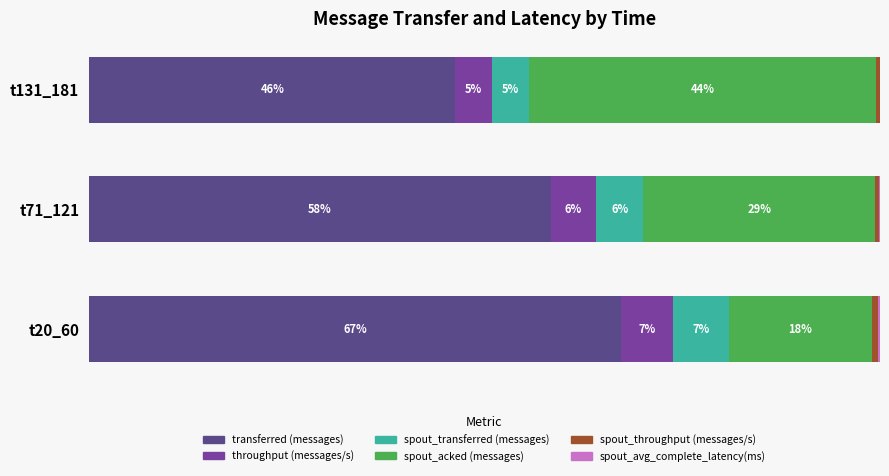

Which category has the highest value in the transferred (messages) series?

t20_60